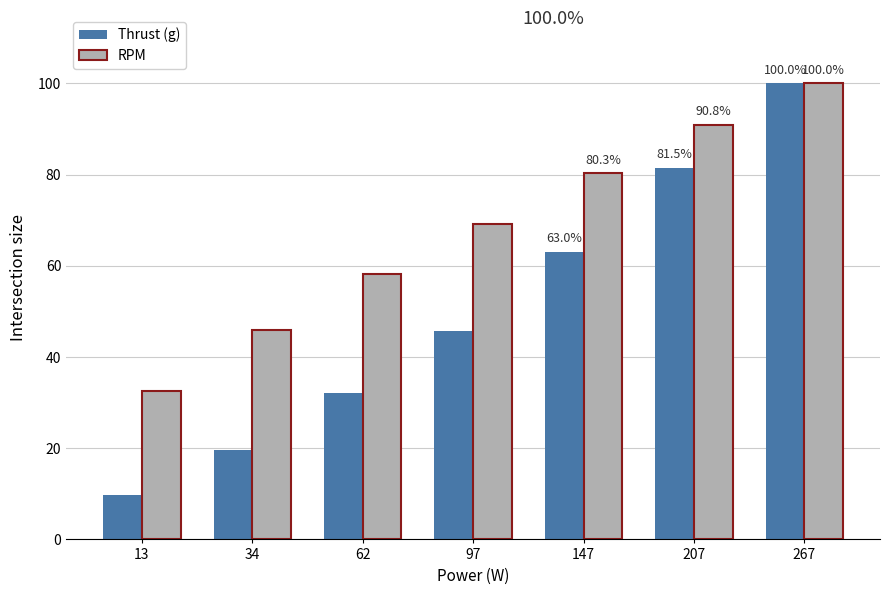

At 62, list the series in order from smallest to largest.

Thrust (g), RPM